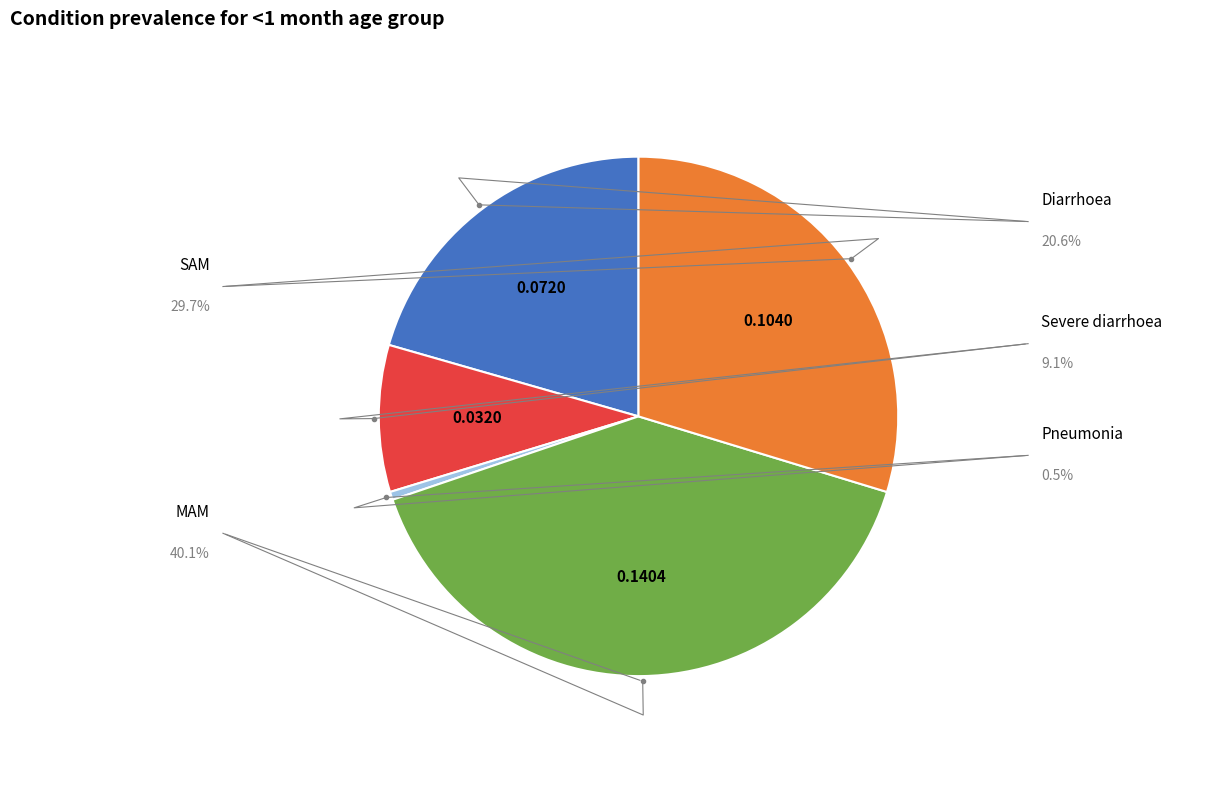

Do Pneumonia and Diarrhoea together represent more than half of the pie?

No